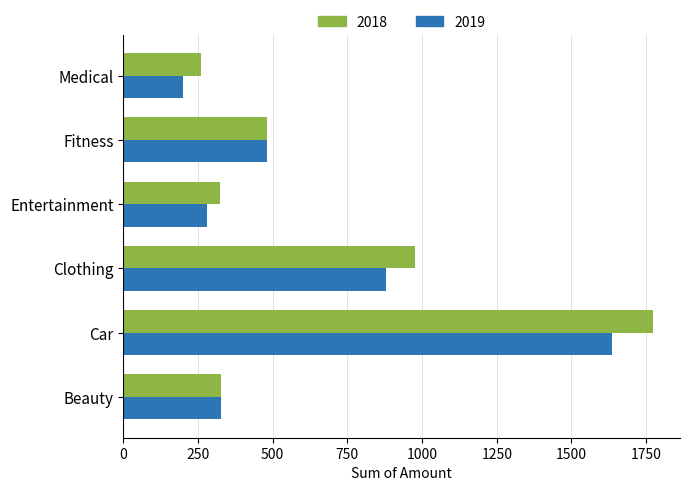

List the labels in order of 2019 value, smallest first.

Medical, Entertainment, Beauty, Fitness, Clothing, Car